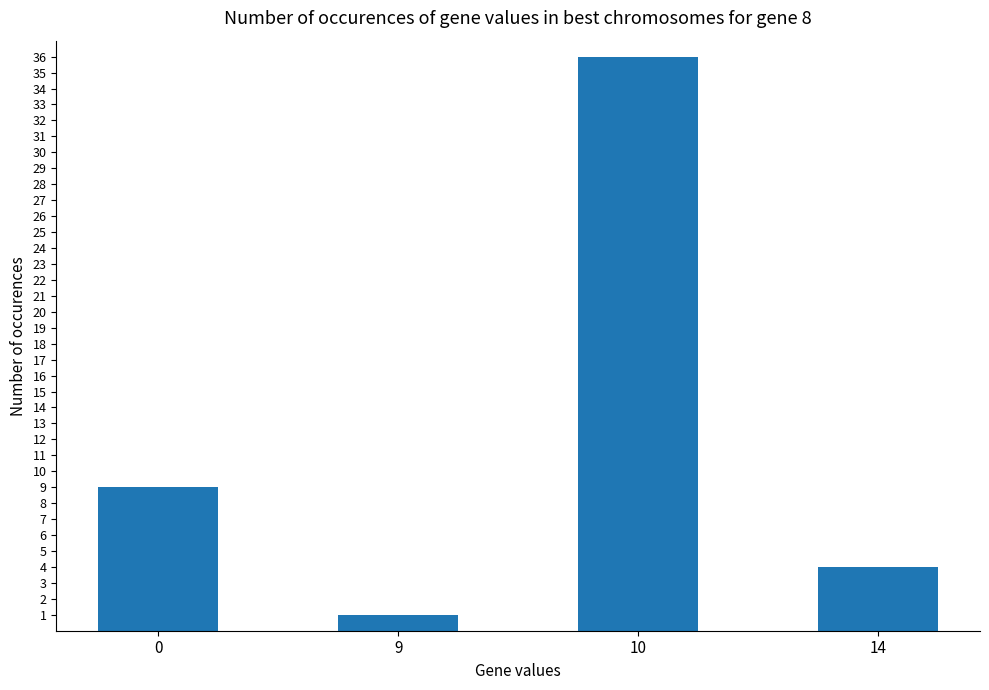

Are the bars horizontal?

No